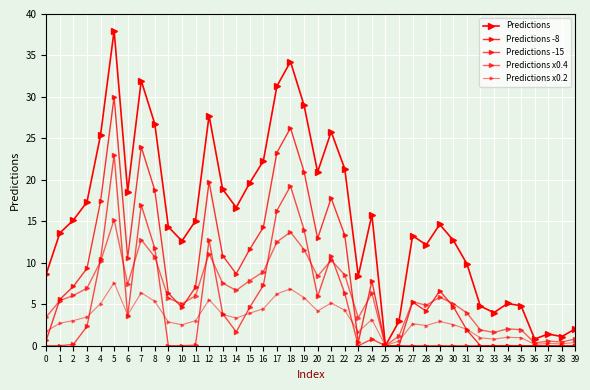

How many data points does each series have?

40